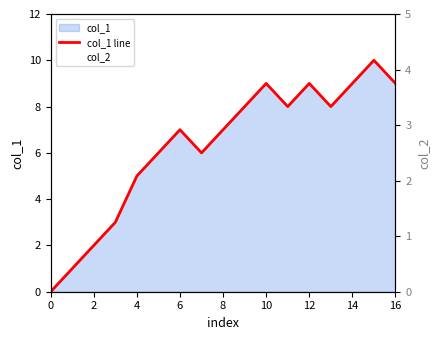

Is it true that col_1 line equals 7 at 6?

True